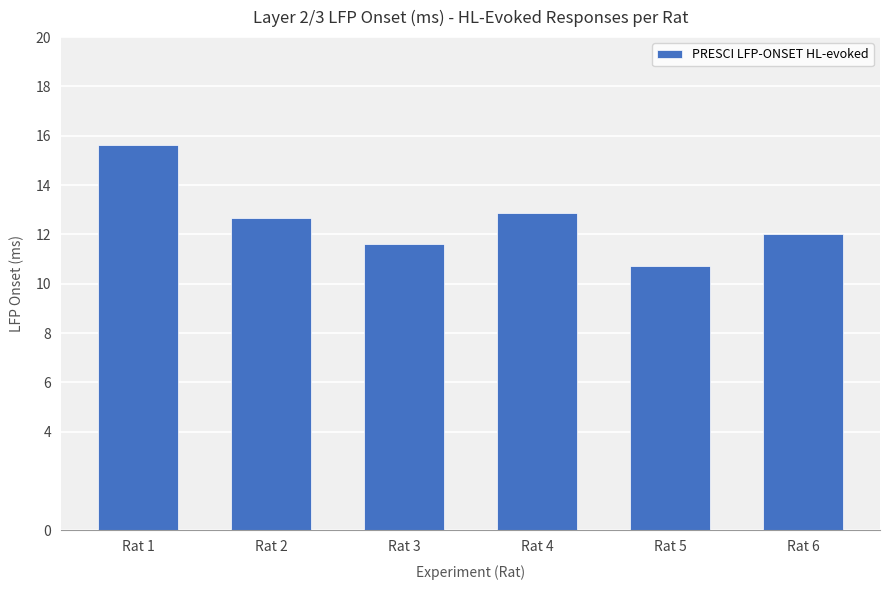

How many bars are there in total?

6